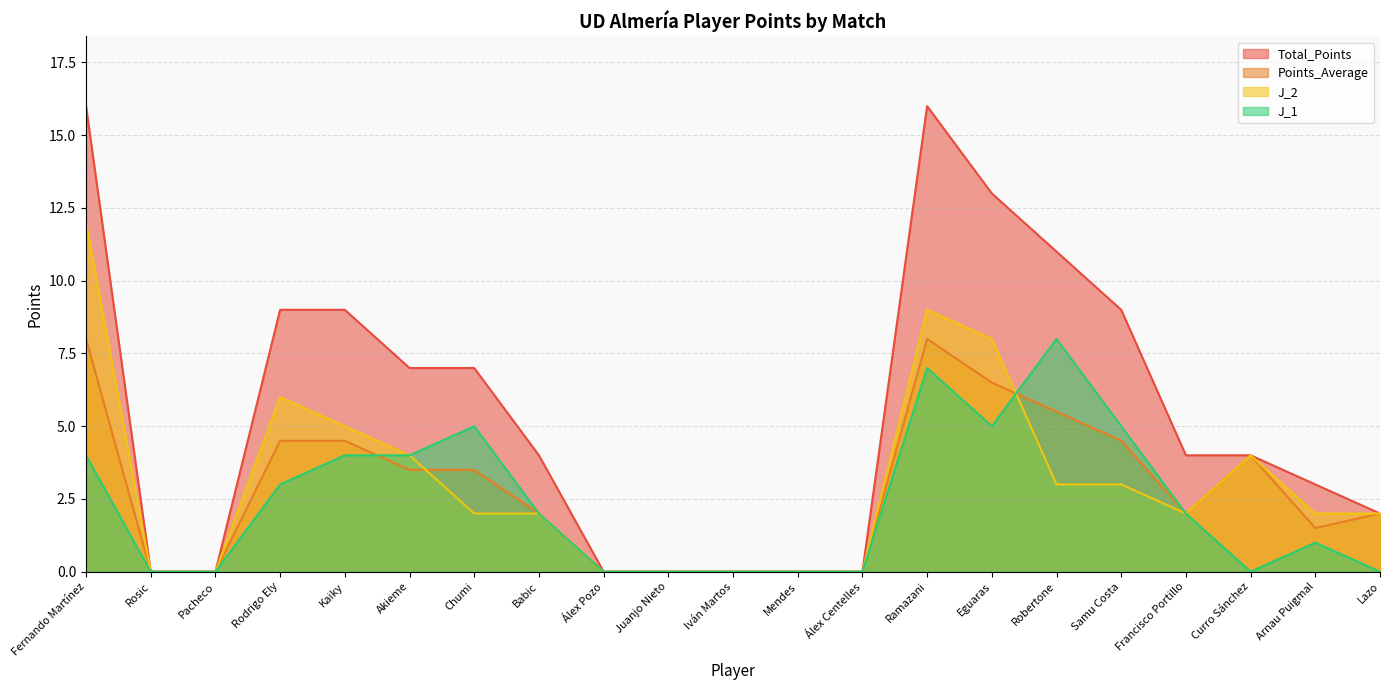

How many lines are shown in the chart?

4